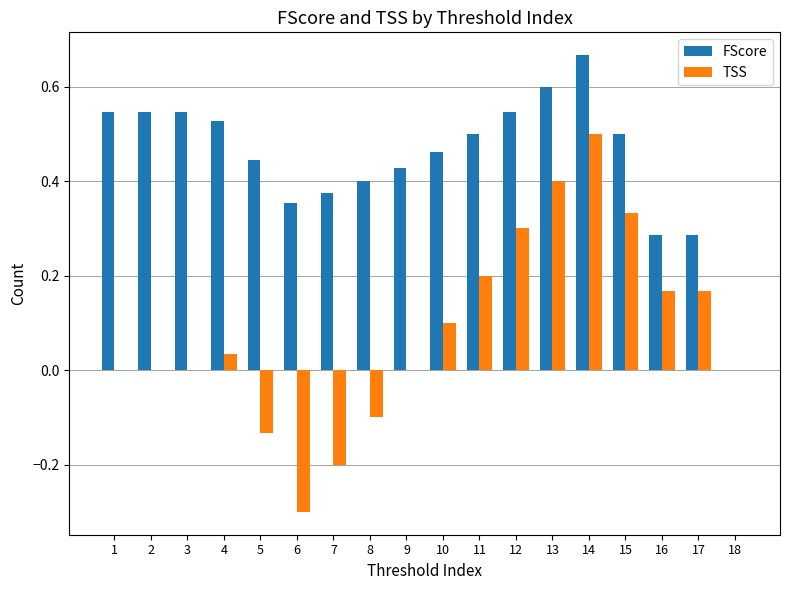

What is the sum of all TSS values?

1.5